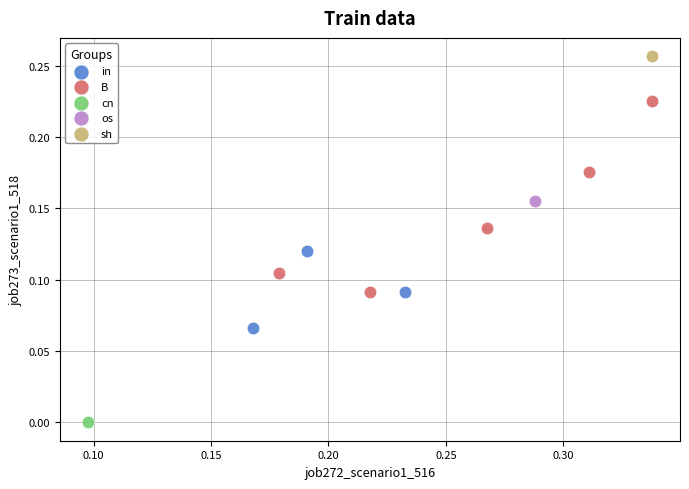

What are all the series names shown in the legend?

in, B, cn, os, sh